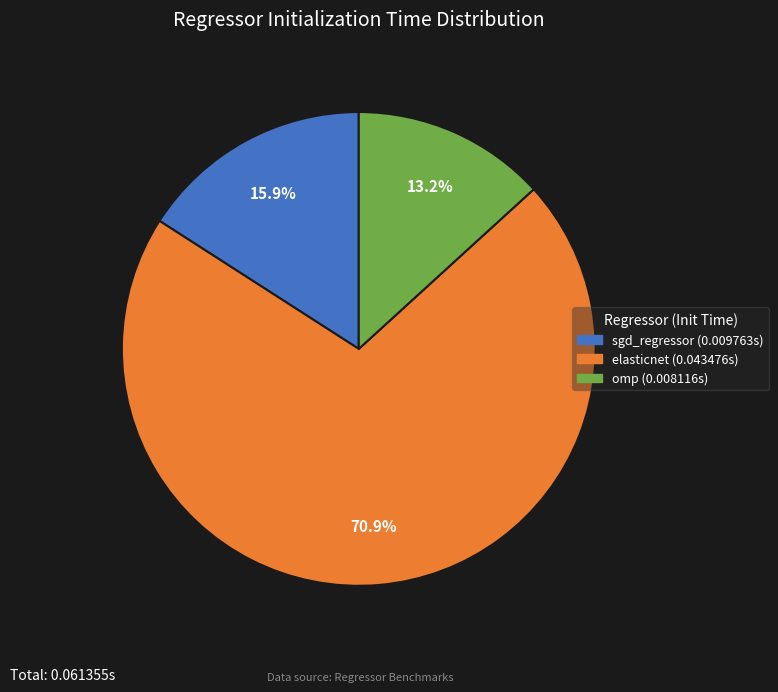

Rank the categories by value from lowest to highest.

omp, sgd_regressor, elasticnet